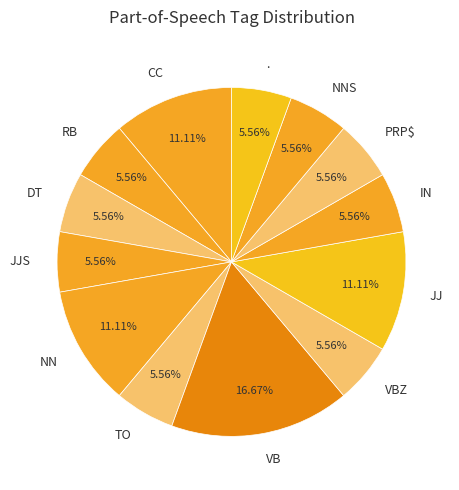

What is the total percentage of TO and NNS?

11.1%